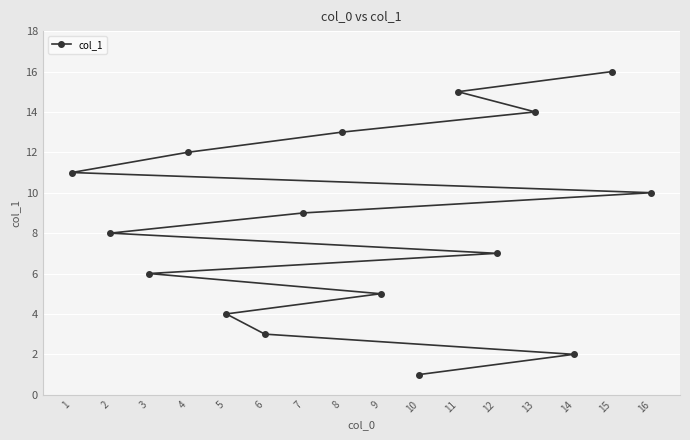

What is the sum of the values at 6 and 5?

7